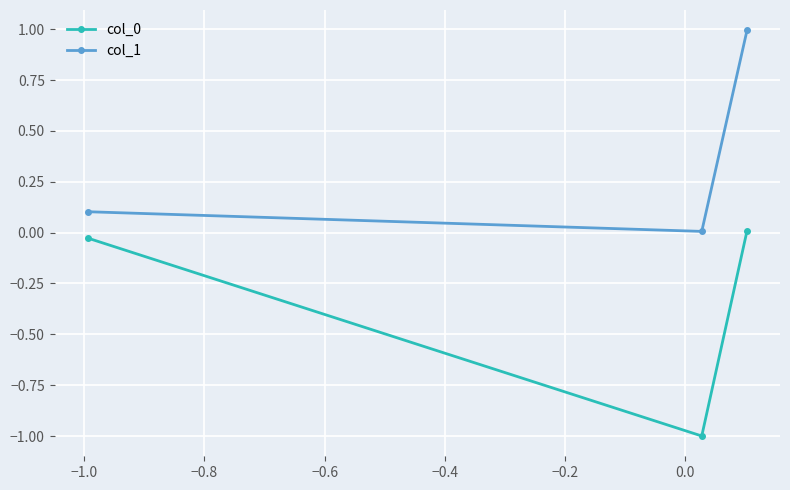

What is the value of the col_1 point at the 3rd from the left?

1.0